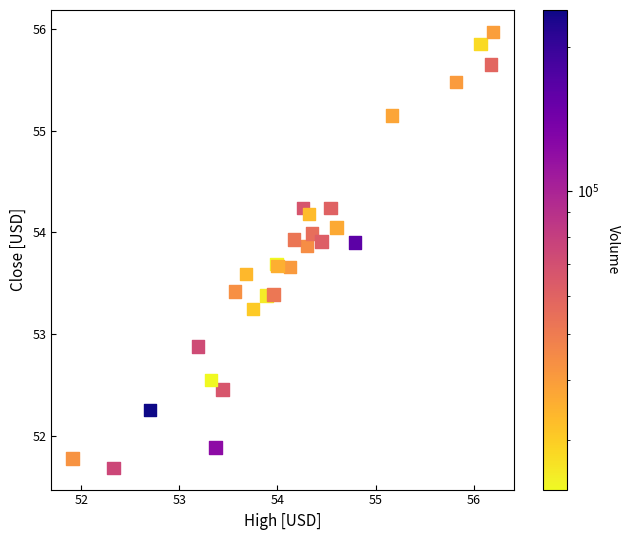

What Y value in the scatter plot is closest to 53?

52.9